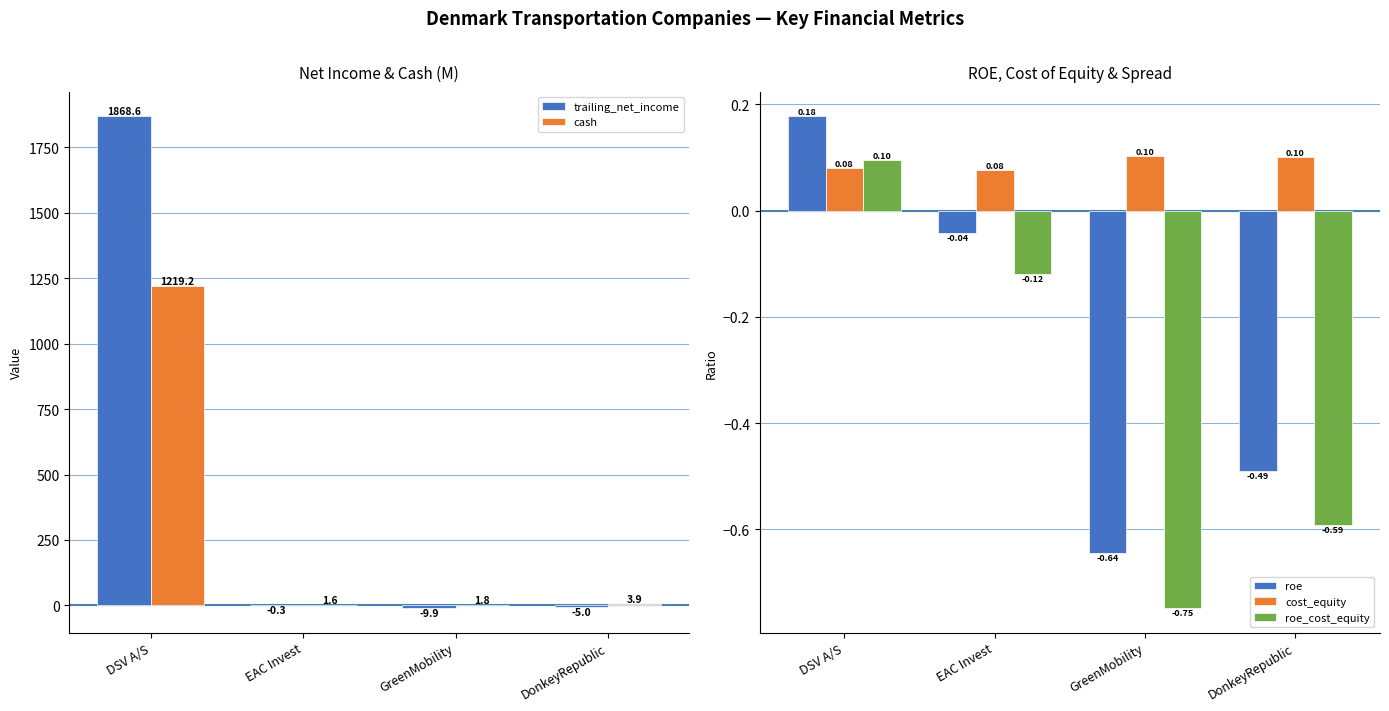

List the series in order of their peak value, highest first.

trailing_net_income, cash, roe, cost_equity, roe_cost_equity